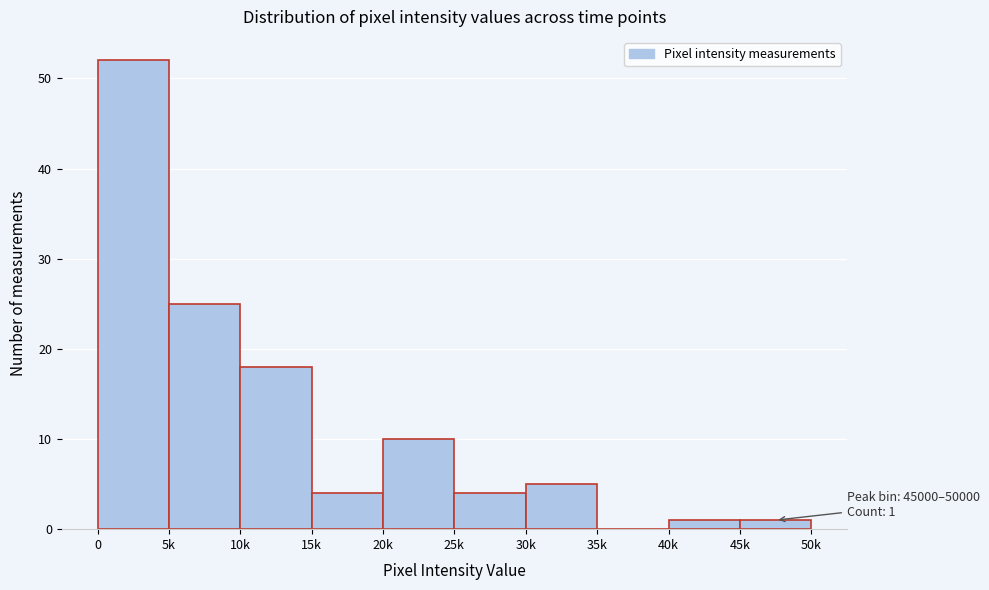

Reading left to right, list all the values displayed in this chart.

0=52	5k=25	10k=18	15k=4	20k=10	25k=4	30k=5	35k=0	40k=1	45k=1